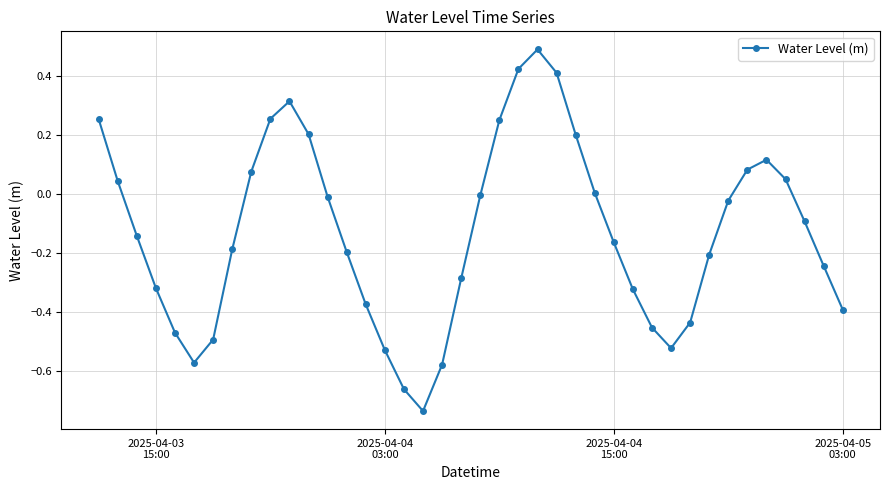

What is the sum of all values?

-5.2